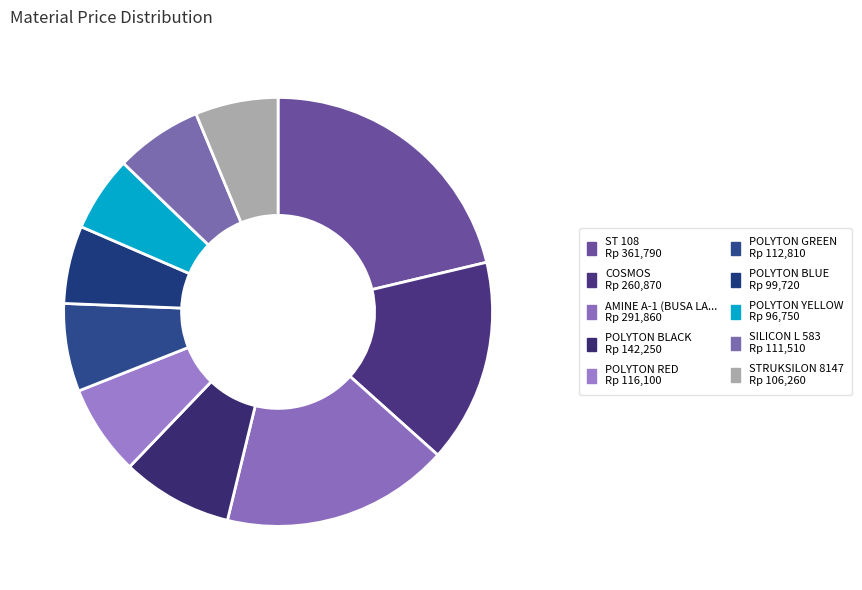

How many segments does this pie chart have?

10